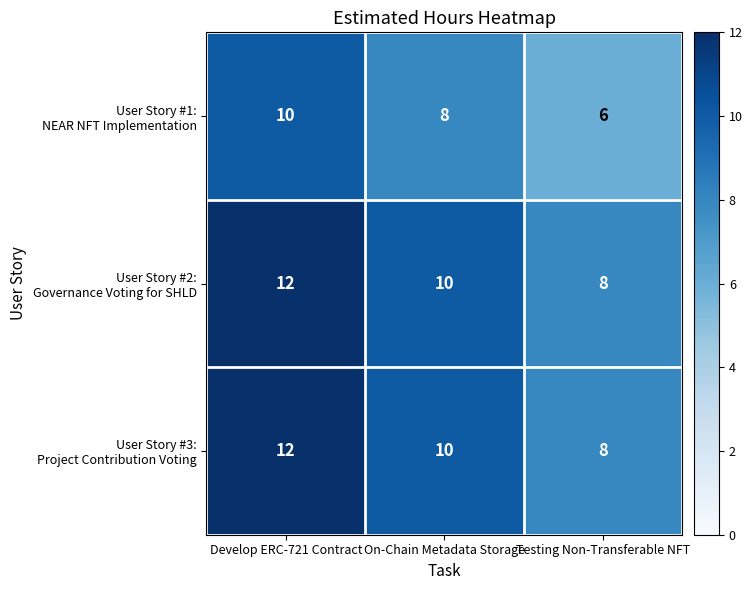

What is the minimum value shown in the chart?

6